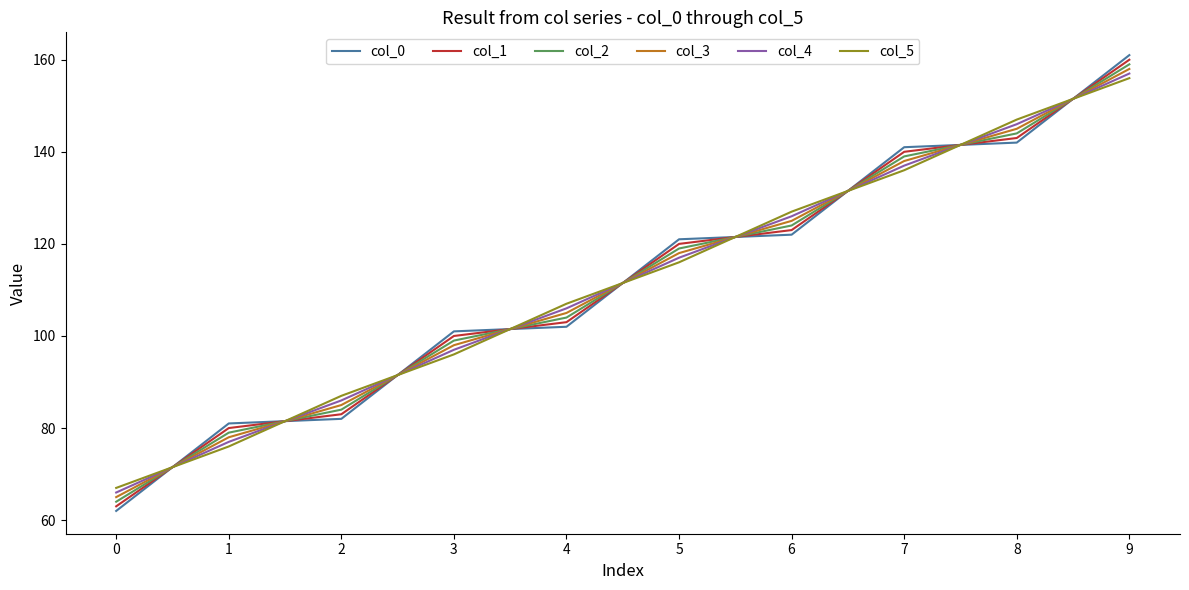

Where is col_1 nearest to the value 111?

4